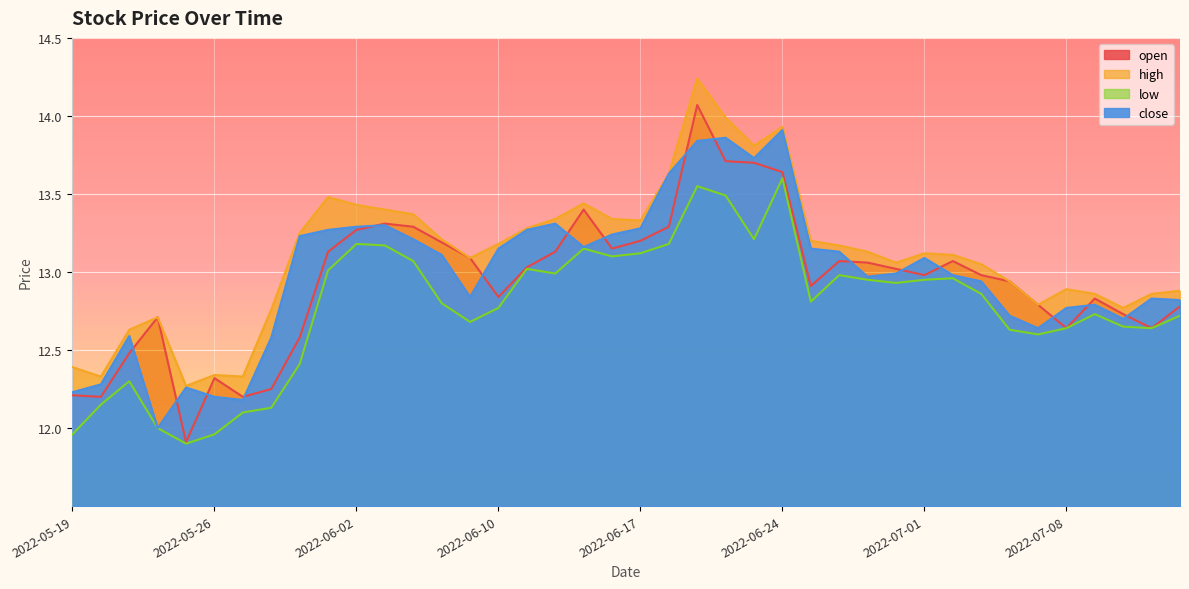

What is the smallest value displayed?

11.9